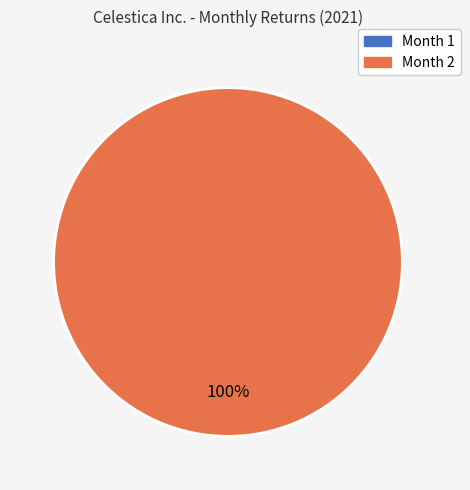

To the nearest percent, what is the difference between the largest and smallest slice percentages?

100%